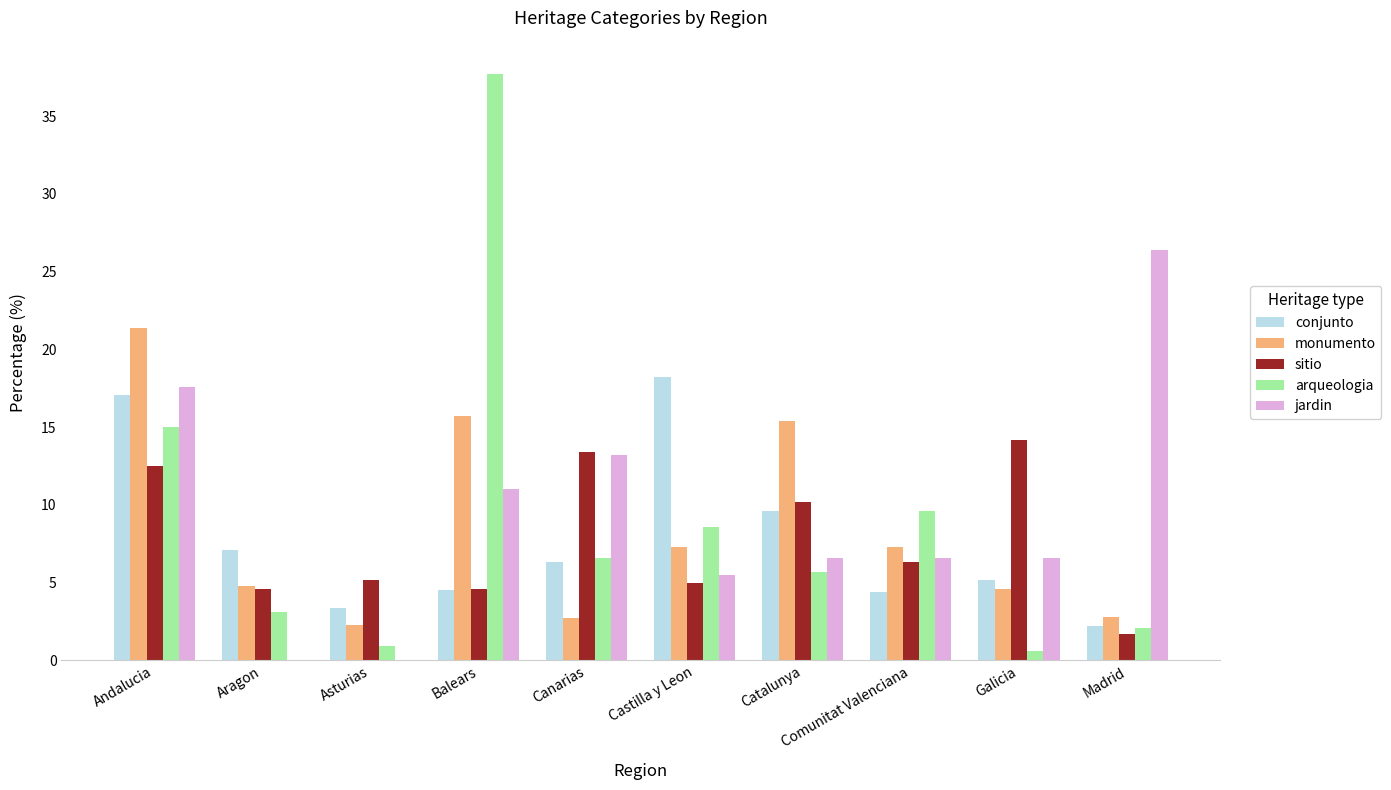

Is the value of conjunto at Aragon greater than the value of arqueologia at Andalucia?

No